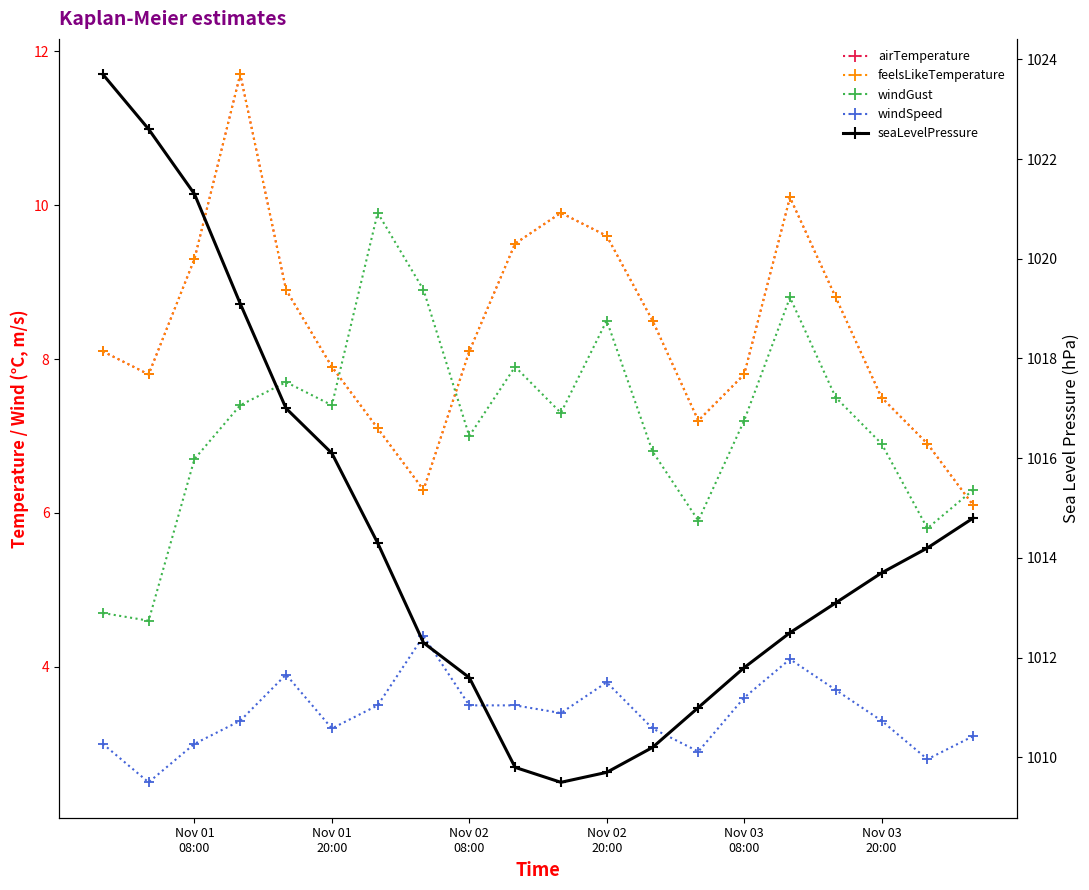

How many data points in airTemperature are less than 8?

9